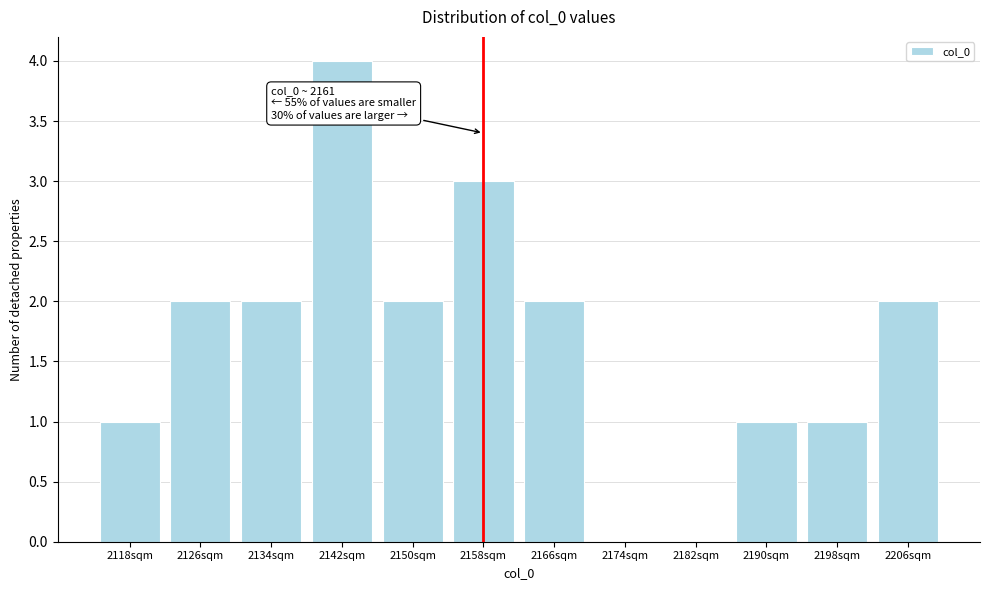

Reading left to right, transcribe all the data shown in this chart.

2118sqm=1	2126sqm=2	2134sqm=2	2142sqm=4	2150sqm=2	2158sqm=3	2166sqm=2	2174sqm=0	2182sqm=0	2190sqm=1	2198sqm=1	2206sqm=2